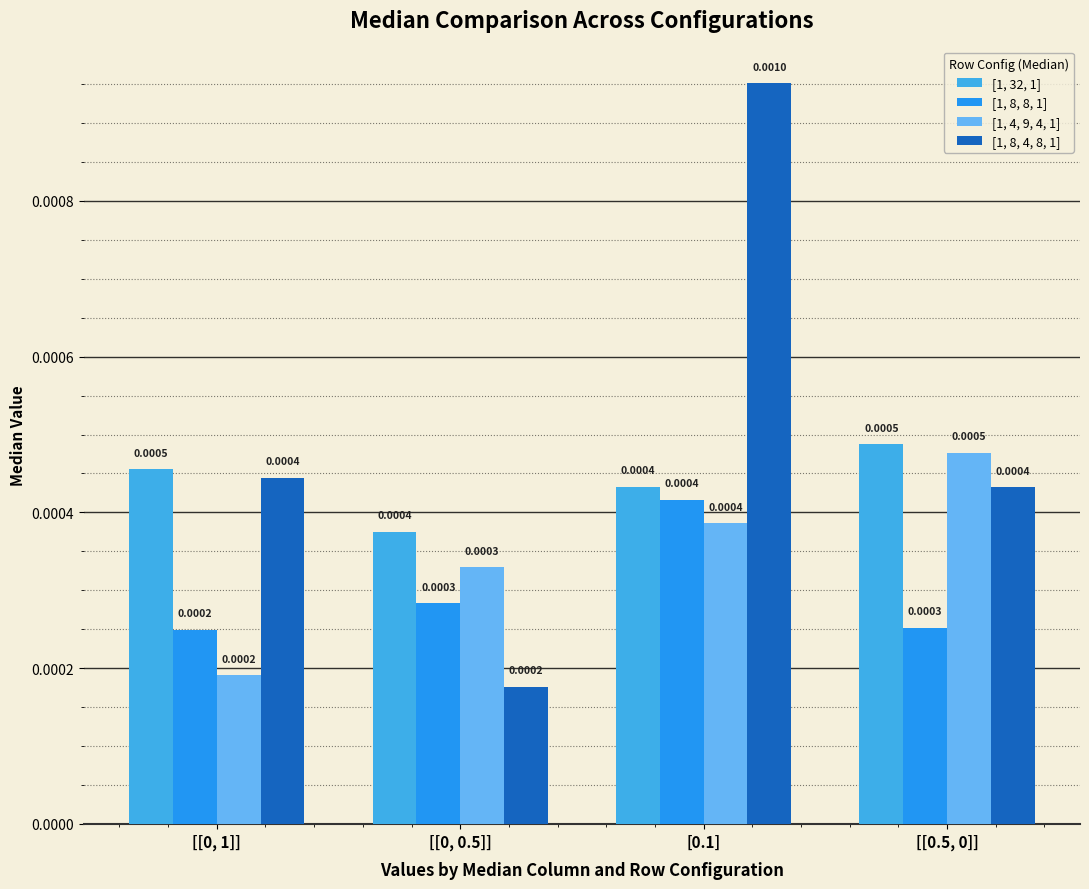

What is the label of the 1st bar from the left?

[[0, 1]]